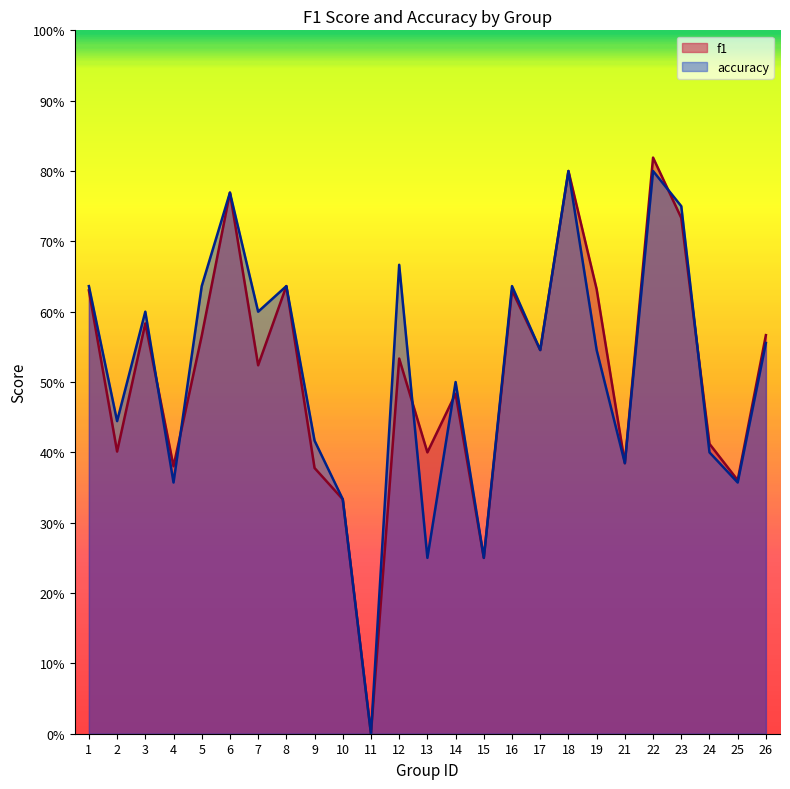

What is the value of the accuracy point at the 7th from the left?

0.6